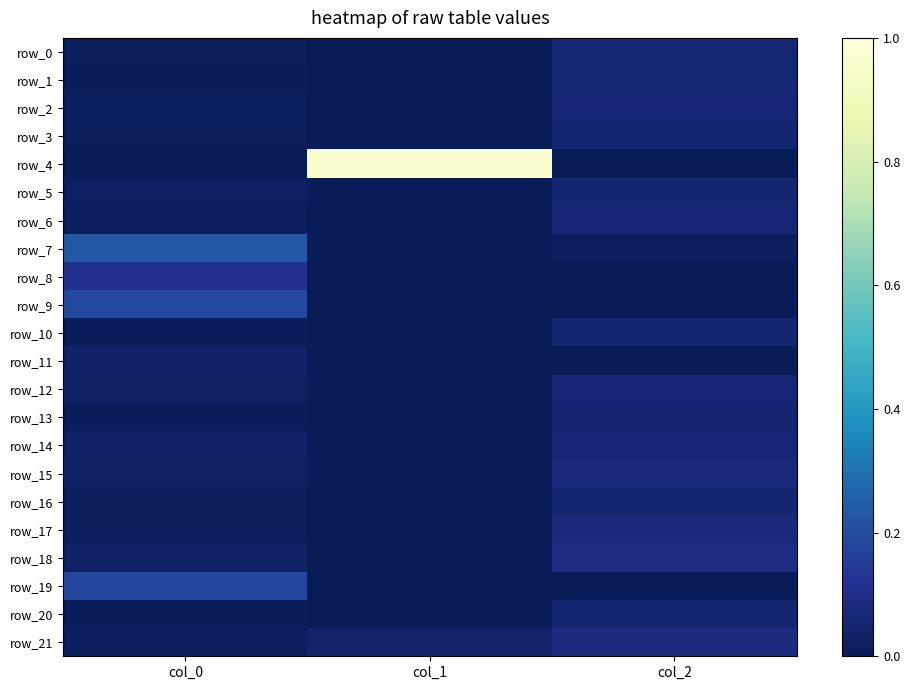

List the series in order of their peak value, lowest first.

row_11, row_13, row_10, row_20, row_5, row_3, row_16, row_0, row_1, row_12, row_6, row_2, row_14, row_15, row_17, row_21, row_18, row_8, row_19, row_9, row_7, row_4